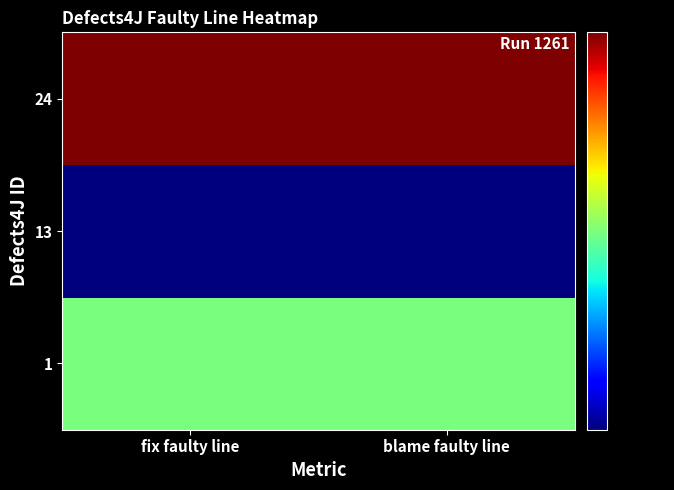

Reading right to left, what are all the values shown in this chart?

1: blame faulty line=315	fix faulty line=315
13: blame faulty line=113	fix faulty line=113
24: blame faulty line=890	fix faulty line=890